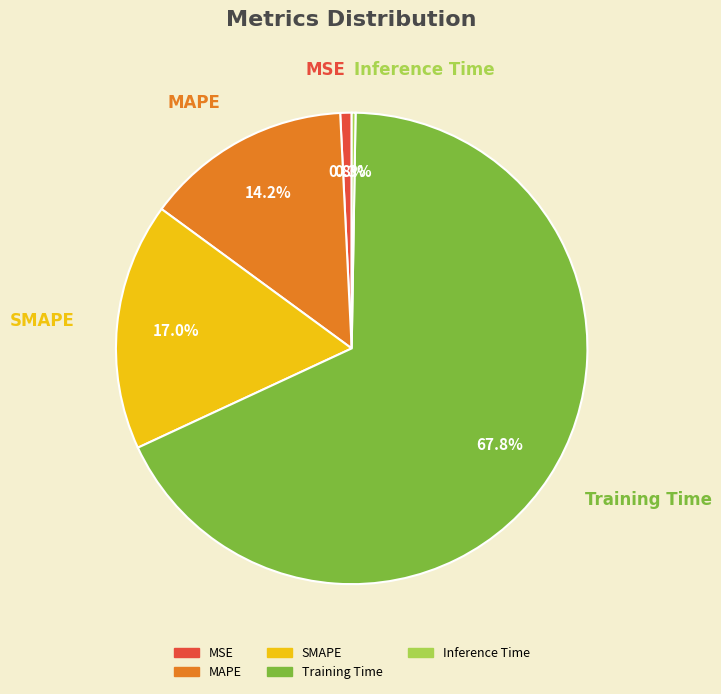

What portion of the pie excludes MSE?

99.2%